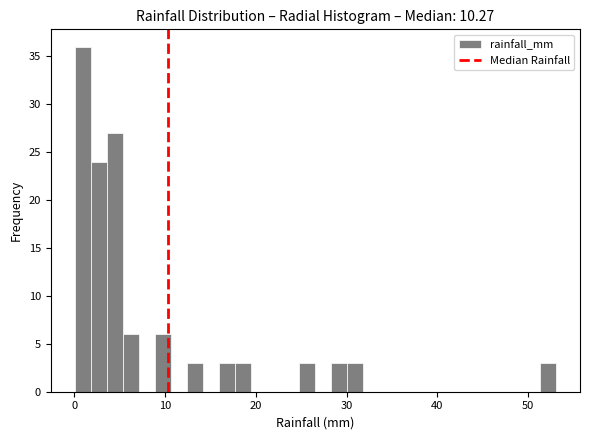

Read against the x-axis, roughly where is the centre of the tallest bar?

1